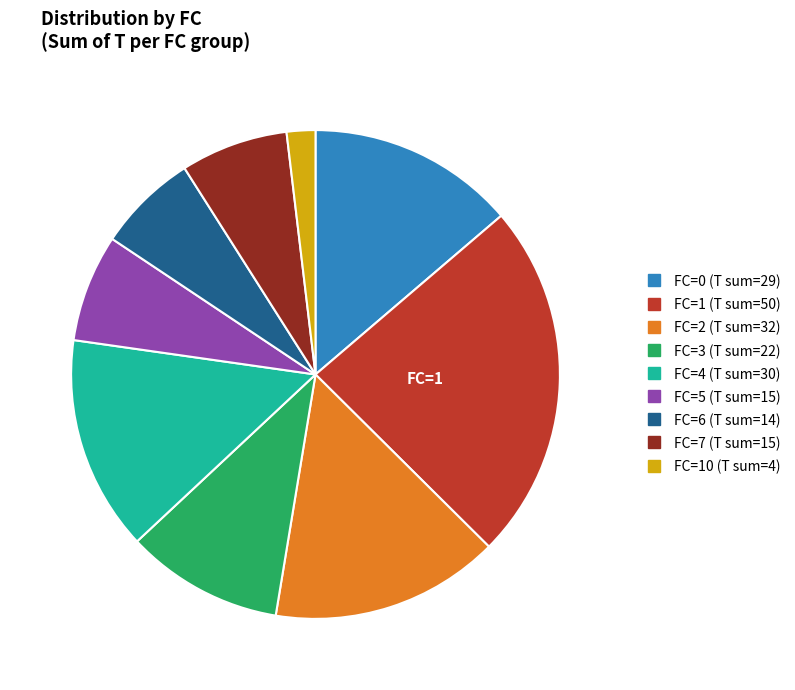

Is there a majority slice in this chart?

No